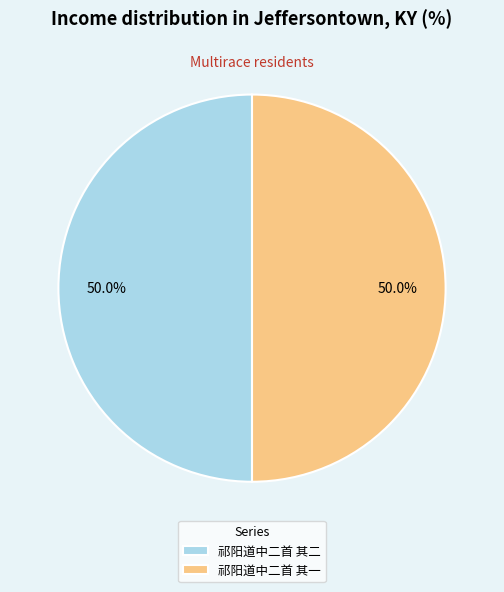

What portion of the pie excludes 祁阳道中二首 其一?

50.0%